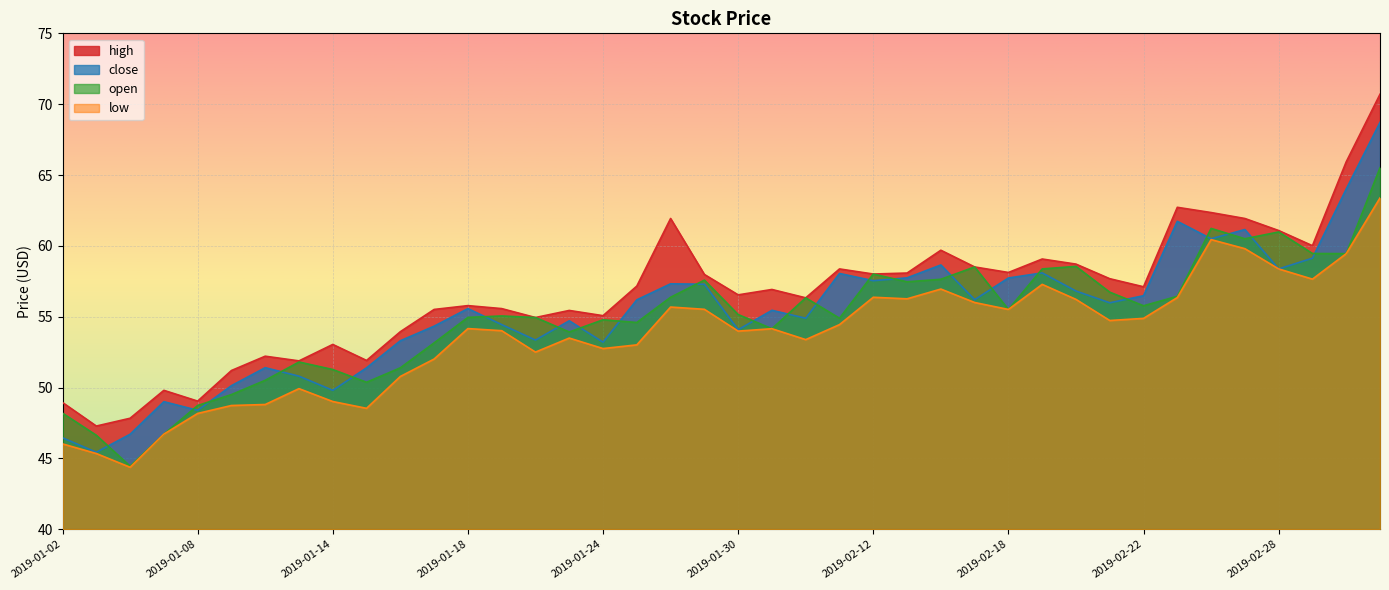

Which series has the largest total across all categories?

high